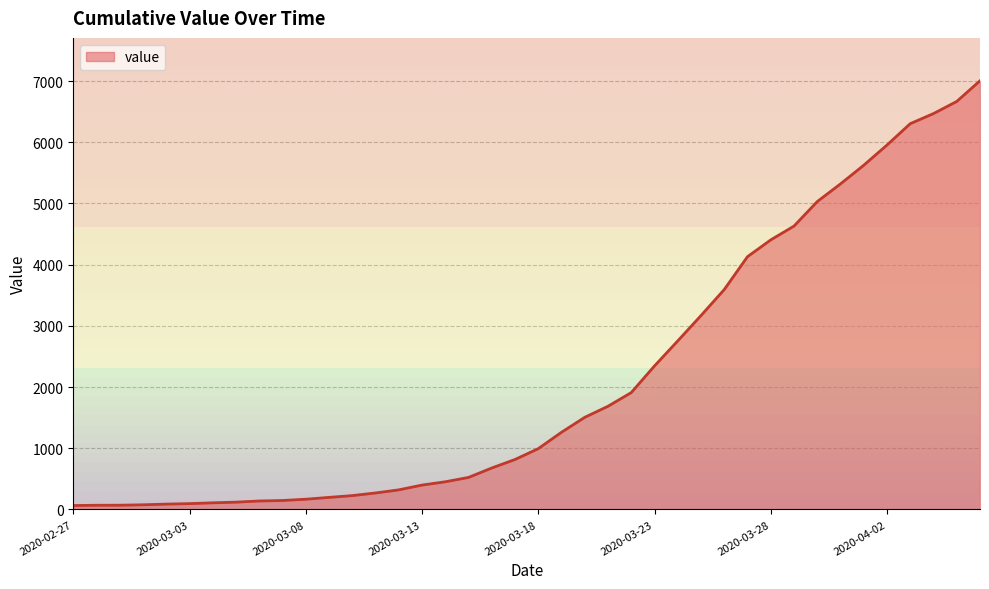

What is the difference between the maximum and minimum values?

6940